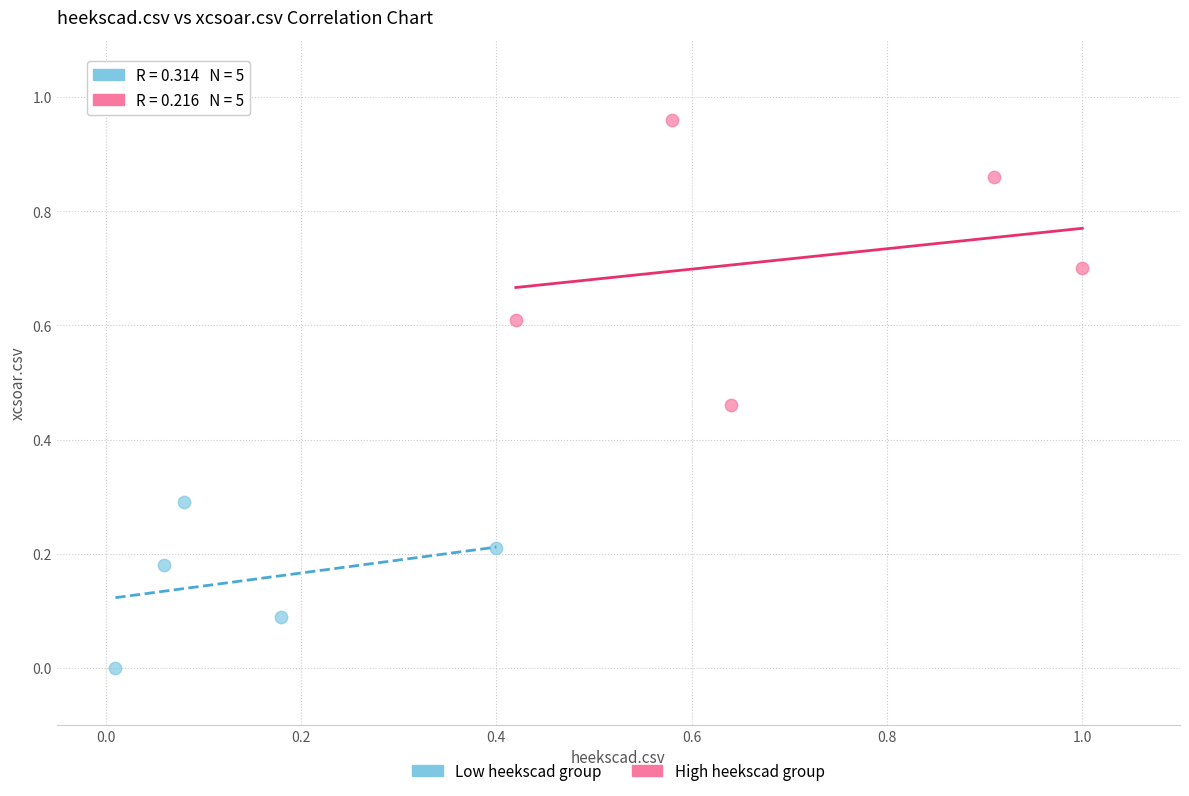

What are all the series names shown in the legend?

Low heekscad group, High heekscad group